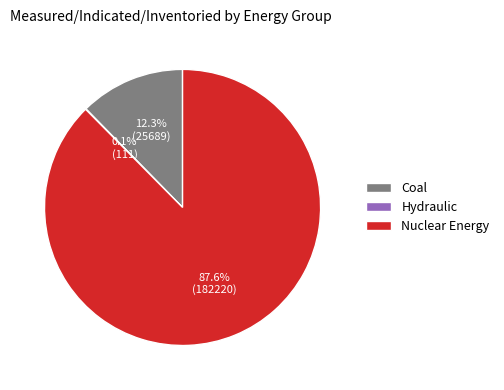

What percentage is the Coal slice, to the nearest percent?

12%